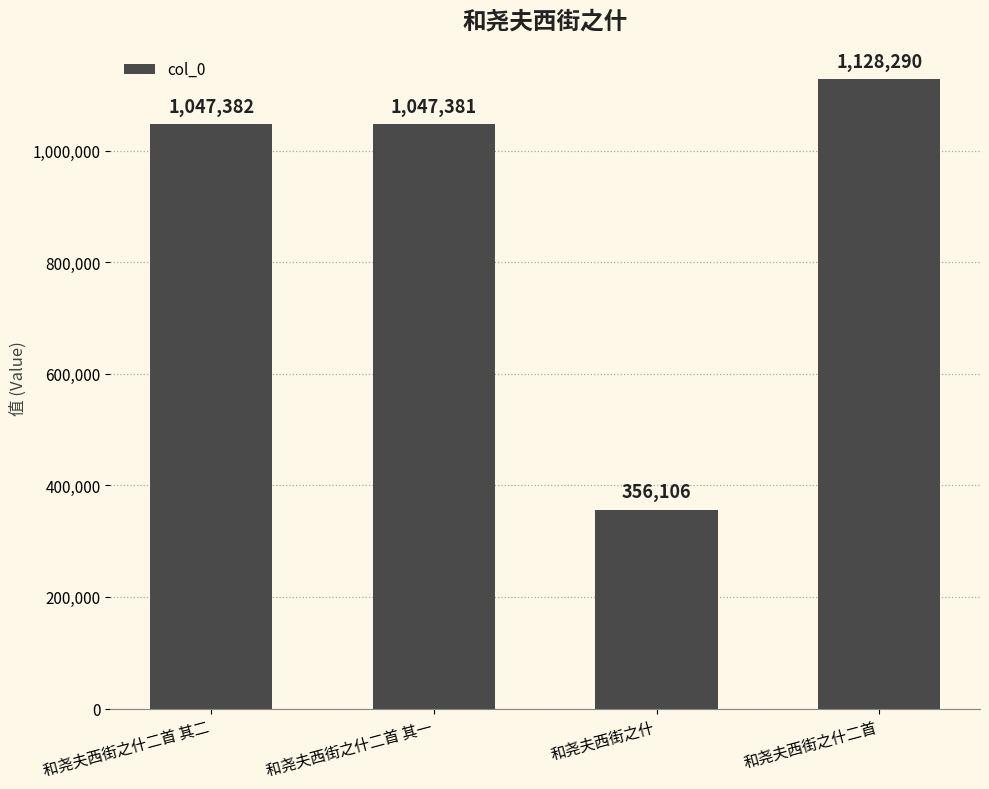

Reading left to right, list all the values displayed in this chart.

和尧夫西街之什二首 其二=1047382	和尧夫西街之什二首 其一=1047381	和尧夫西街之什=356106	和尧夫西街之什二首=1128290